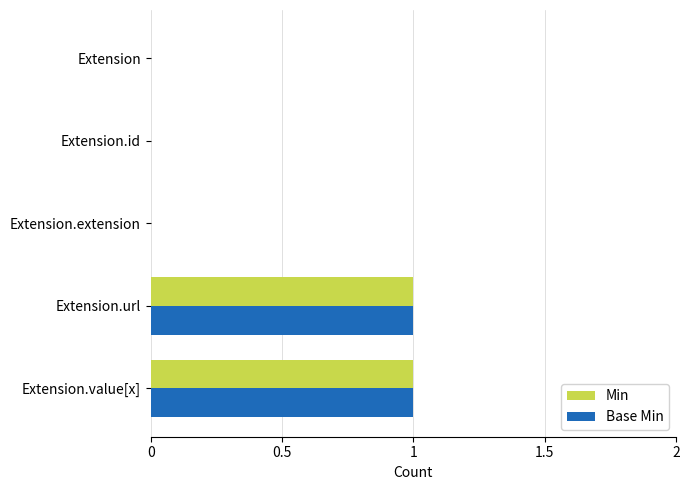

True or false: Min has a value of 1 at Extension.url.

True